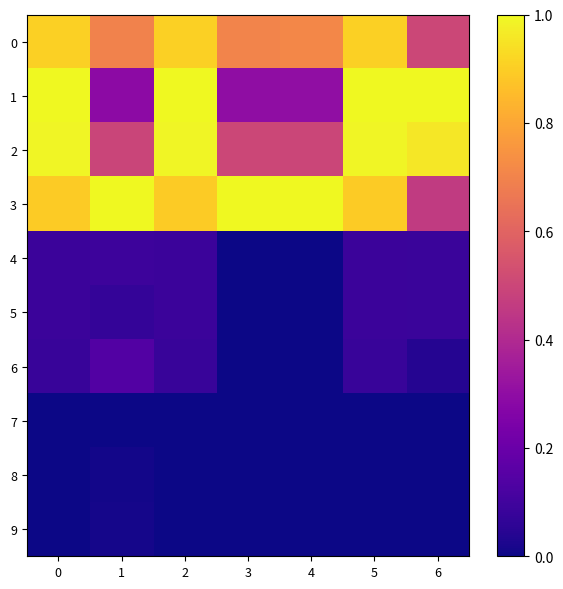

Which series changed the most between 2 and 3?

1